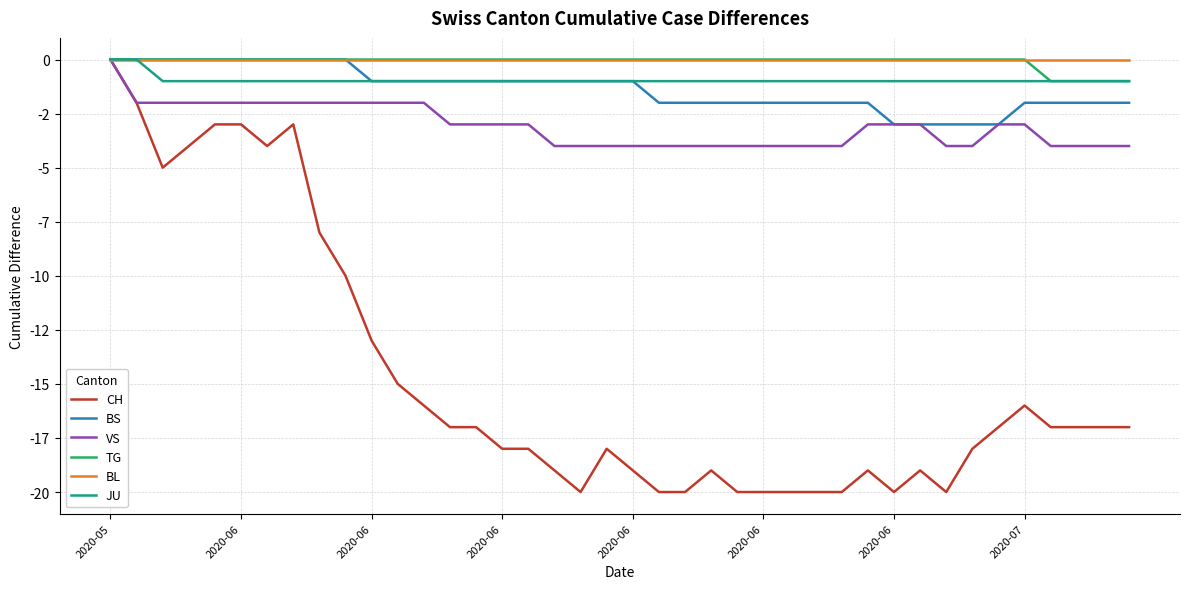

Is this an area chart (filled region under the line)?

No